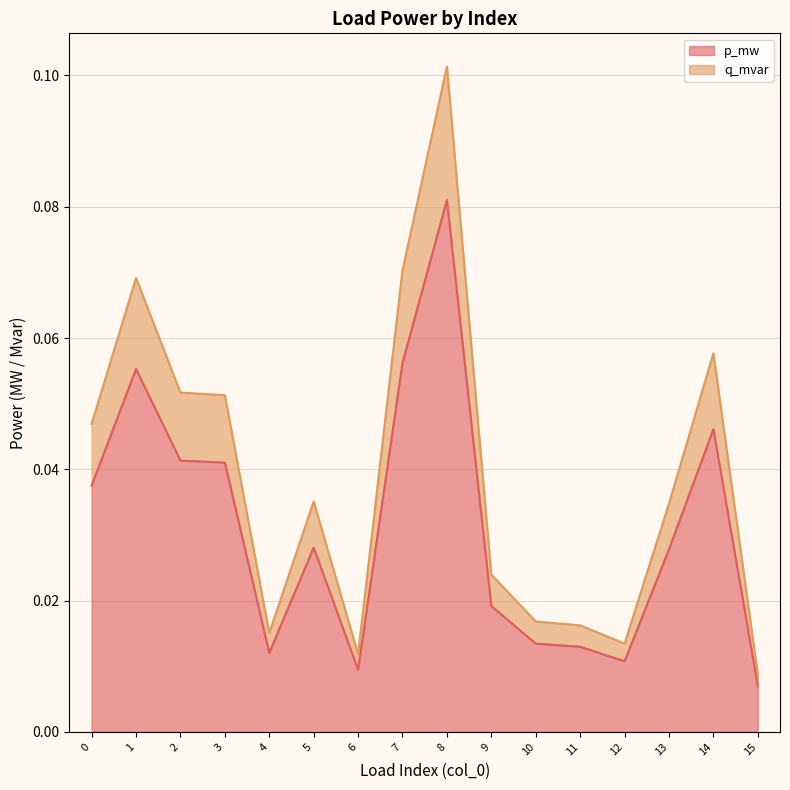

Does the chart have visible grid lines?

Yes